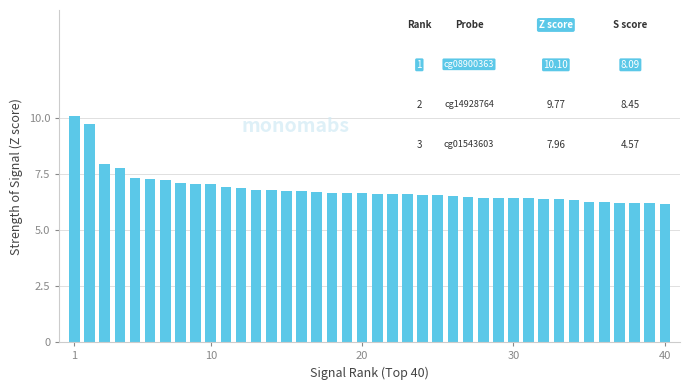

What is the sum of all values?

274.8